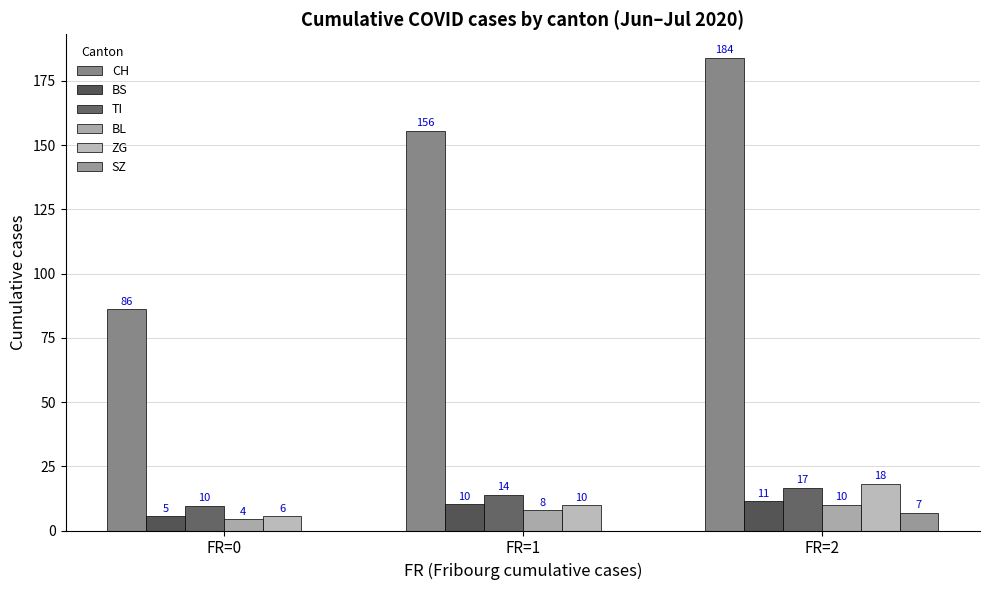

What is the minimum value for CH?

86.1